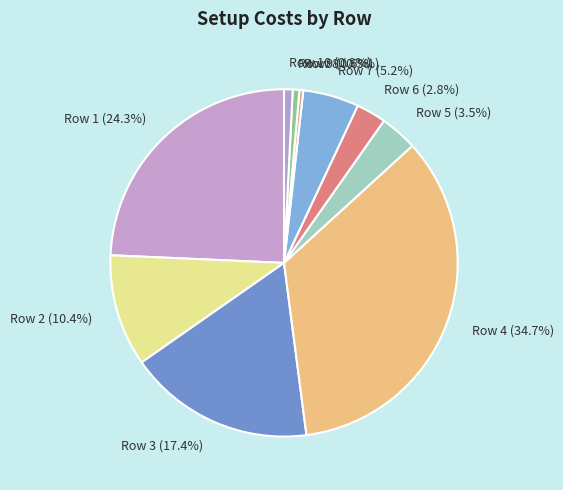

Does any single category account for the majority?

No